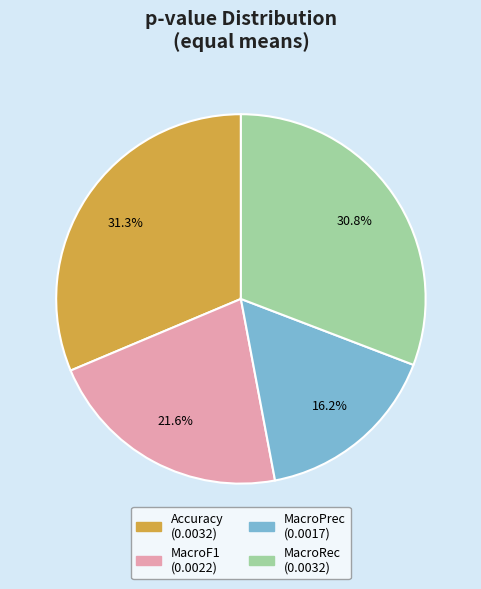

Combined, do MacroPrec and Accuracy account for over 50%?

No